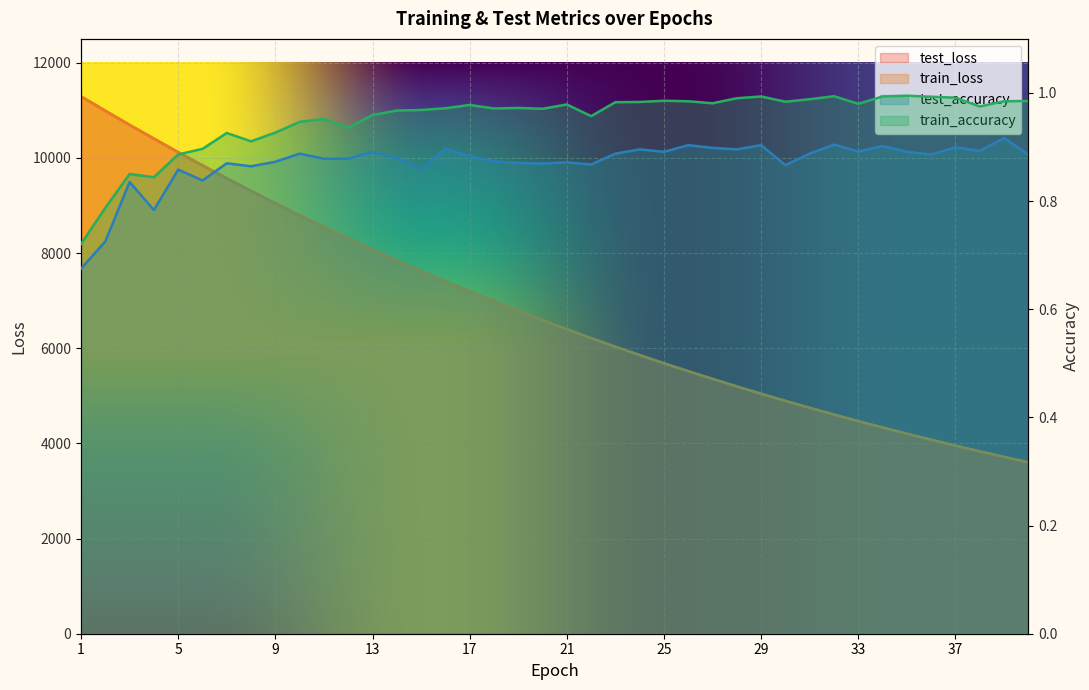

True or false: test_accuracy and test_loss intersect in this chart.

False